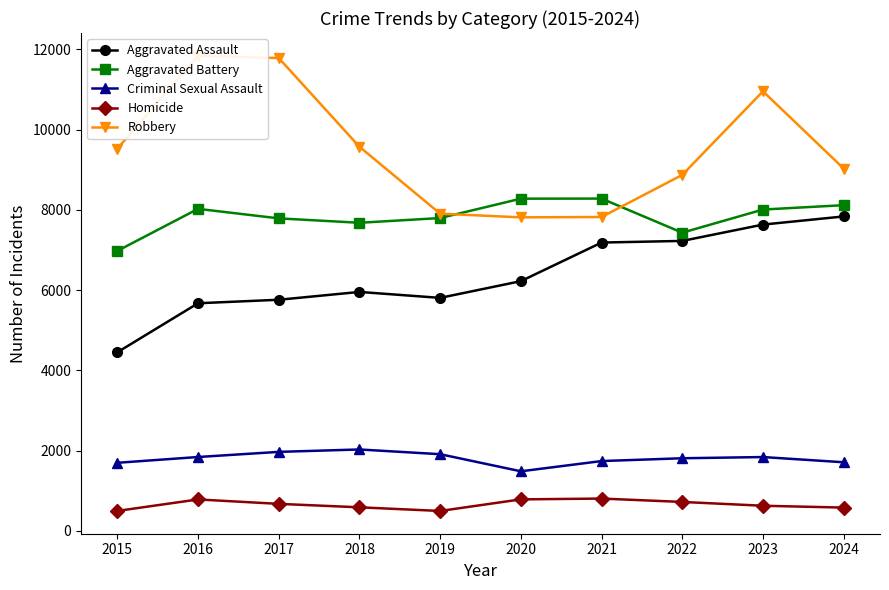

Is it true that Aggravated Battery equals 7788 at 2017?

True